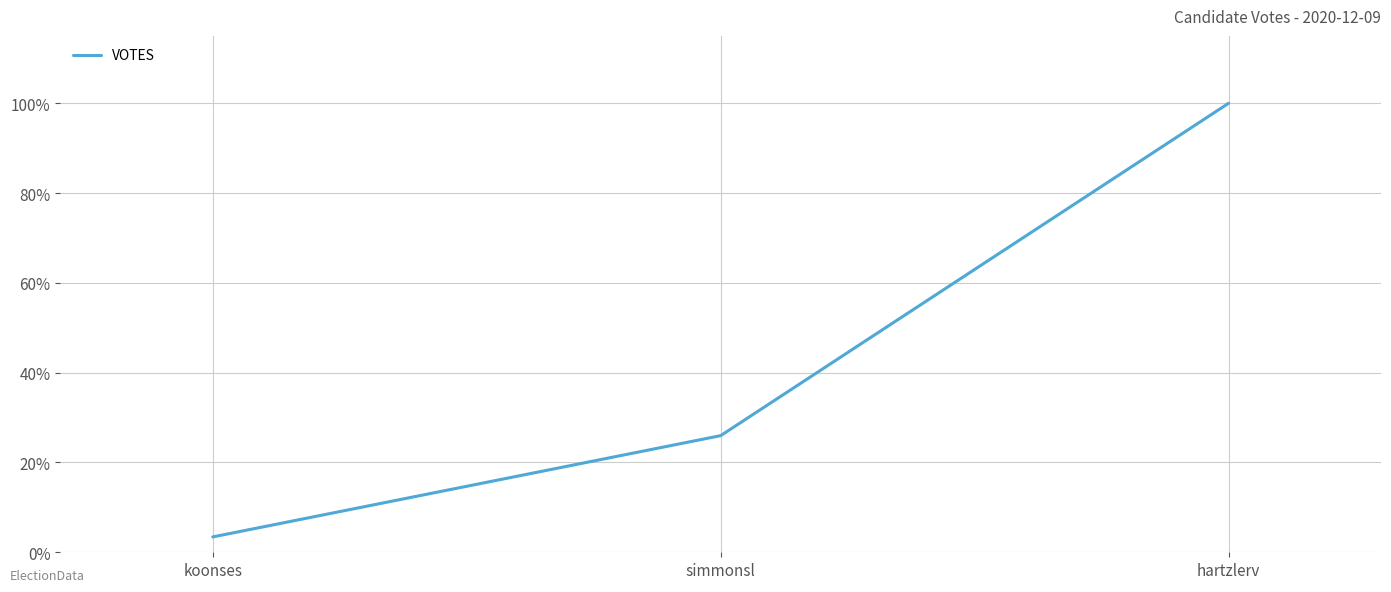

What is the sum of the values at simmonsl and hartzlerv?

1.3